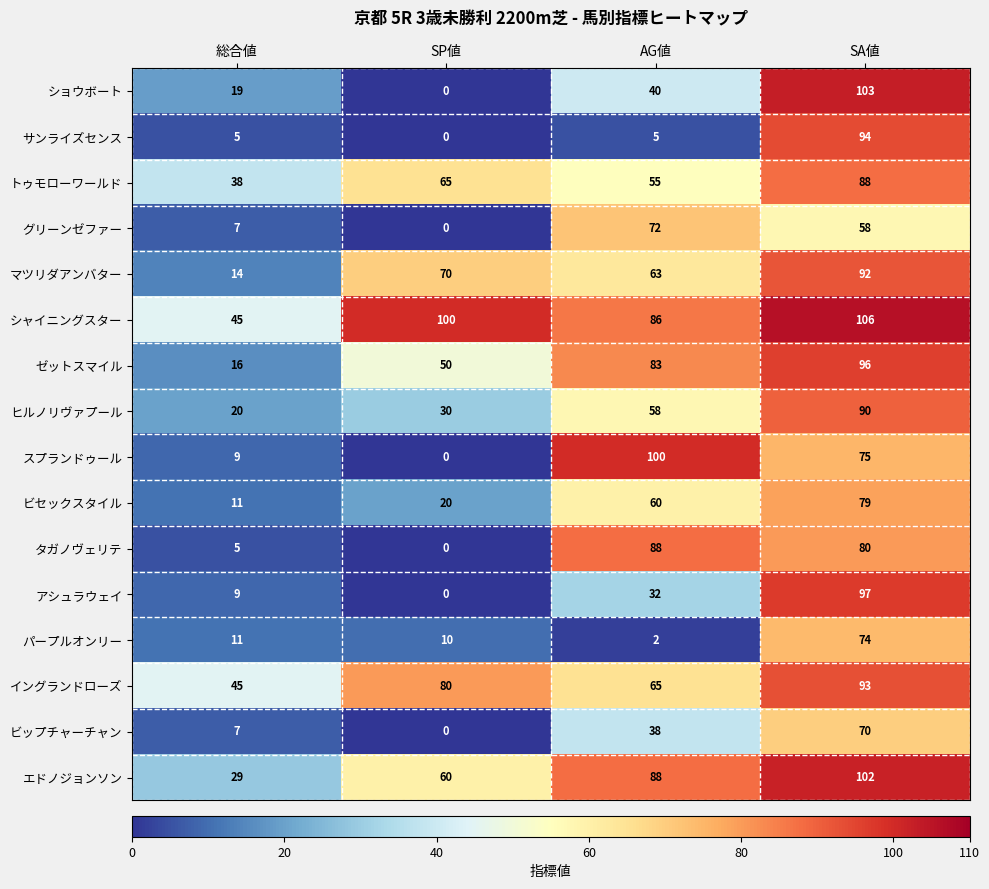

Is it true that グリーンゼファー equals 58 at SA値?

True